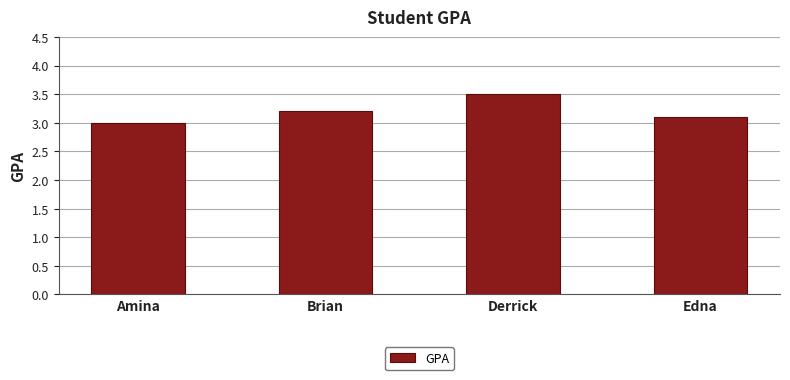

What is the smallest value displayed?

3.0